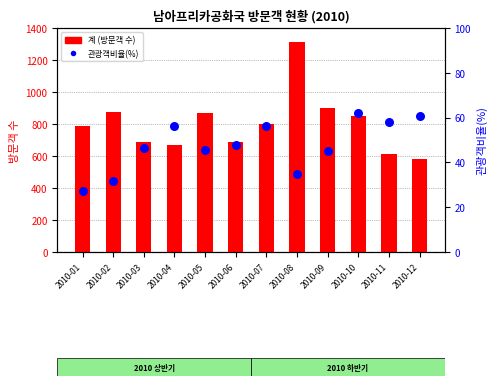

Which series contains the lowest Y value?

관광객비율(%)